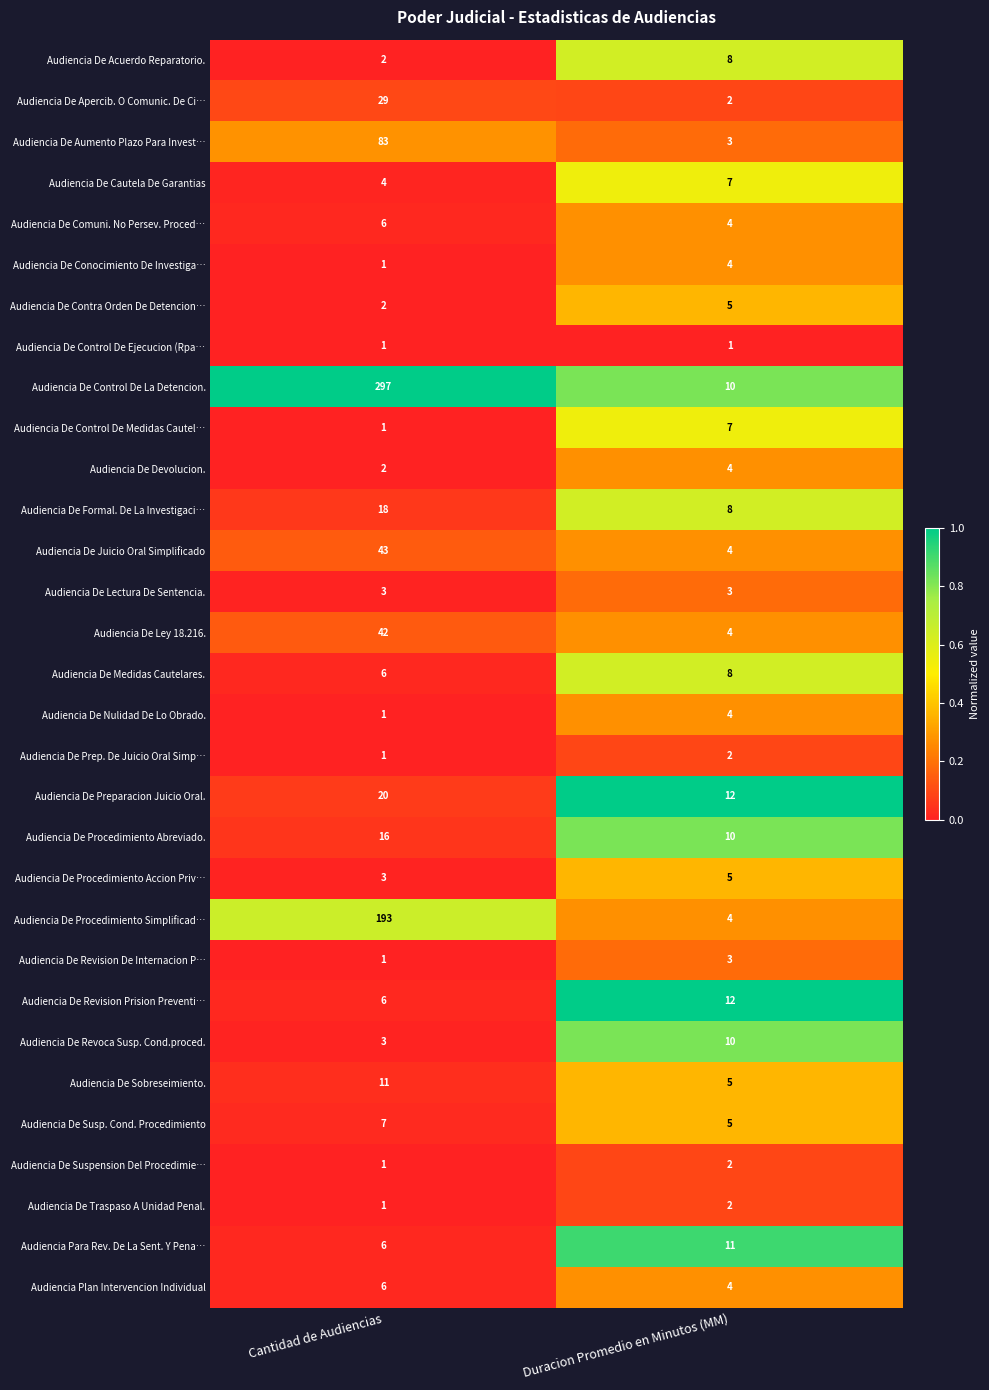

Which category has the highest value in the Audiencia De Ley 18.216. series?

Cantidad de Audiencias